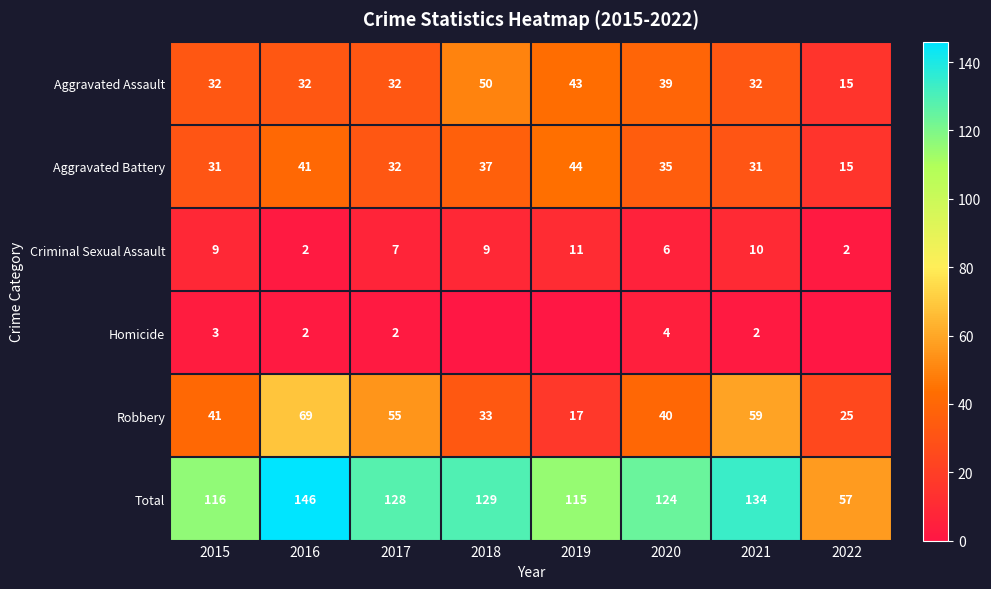

Where is Robbery nearest to the value 43?

2015